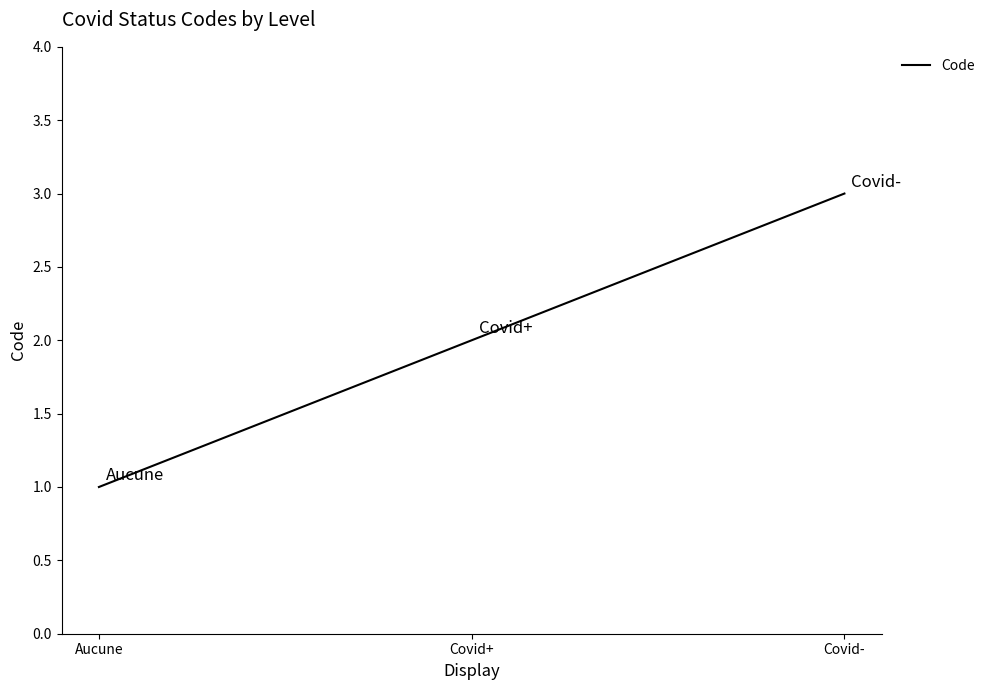

How many values are below 2?

1